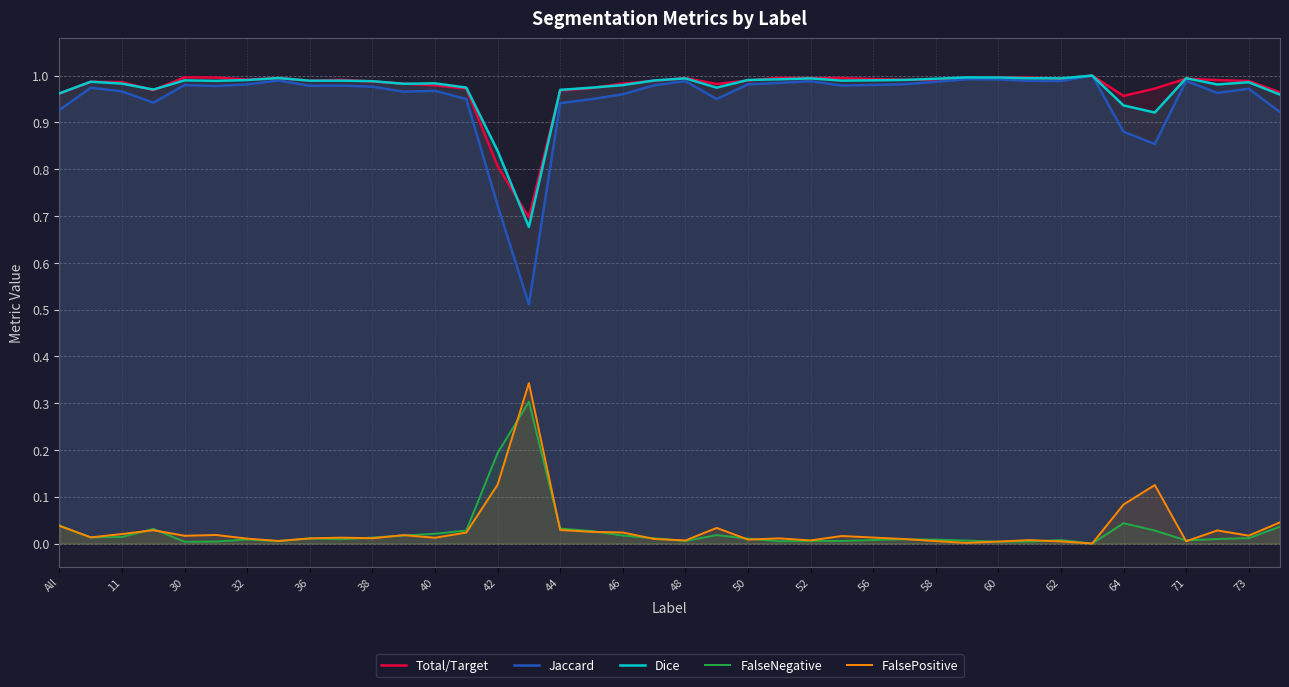

How many values in FalseNegative are above zero?

39